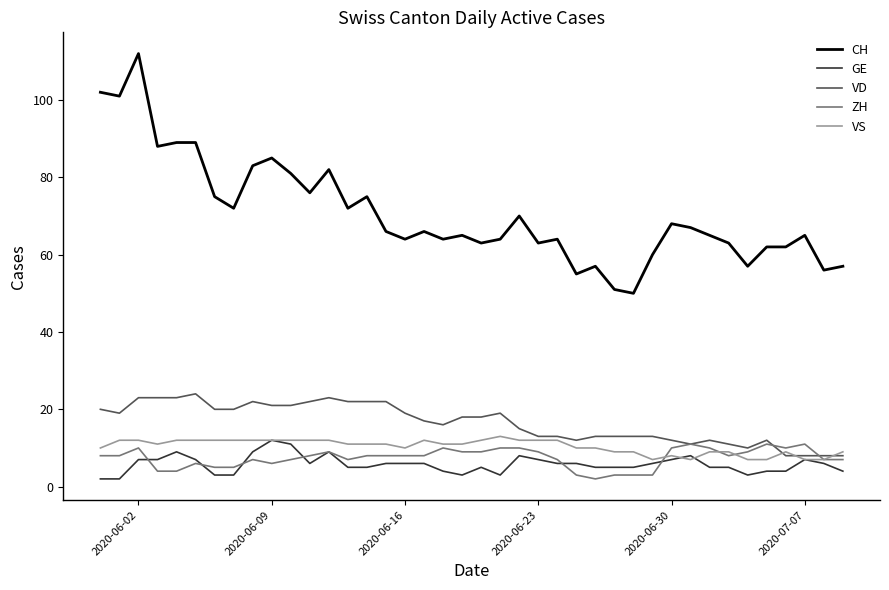

What is the minimum value for VS?

7